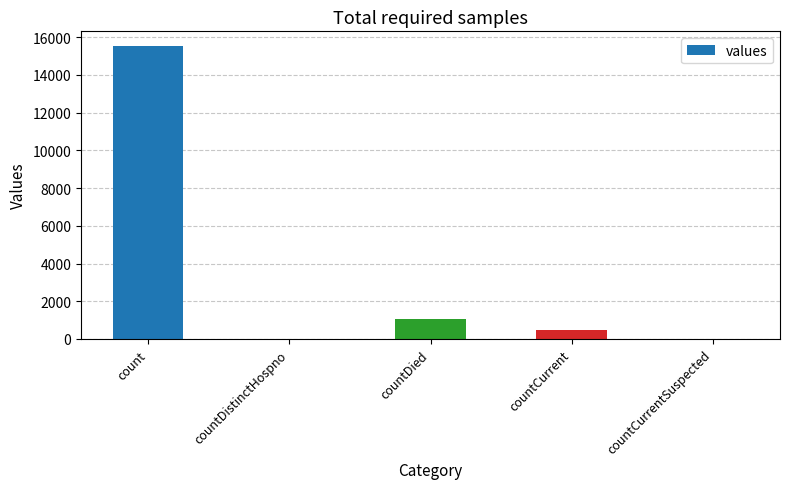

Reading right to left, list all the values displayed in this chart.

countCurrentSuspected=0	countCurrent=486	countDied=1083	countDistinctHospno=0	count=15532